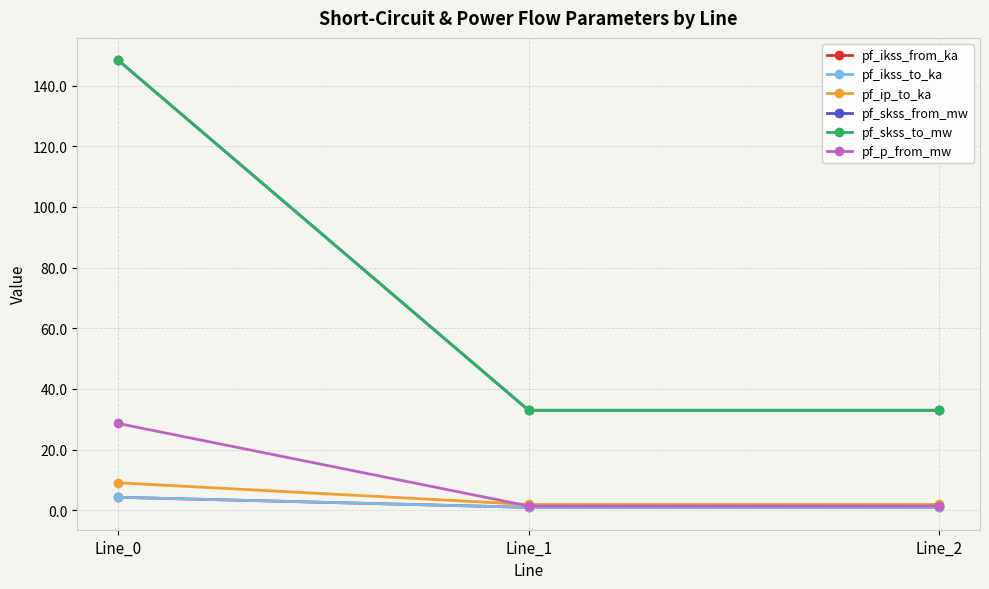

Does the chart have visible grid lines?

Yes